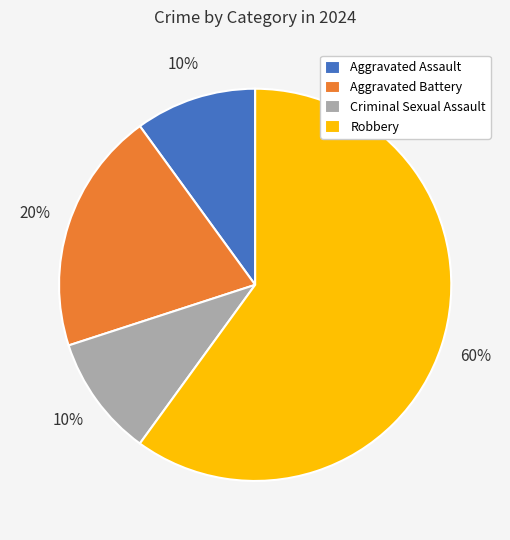

Is there any slice that represents more than half of the pie?

Yes